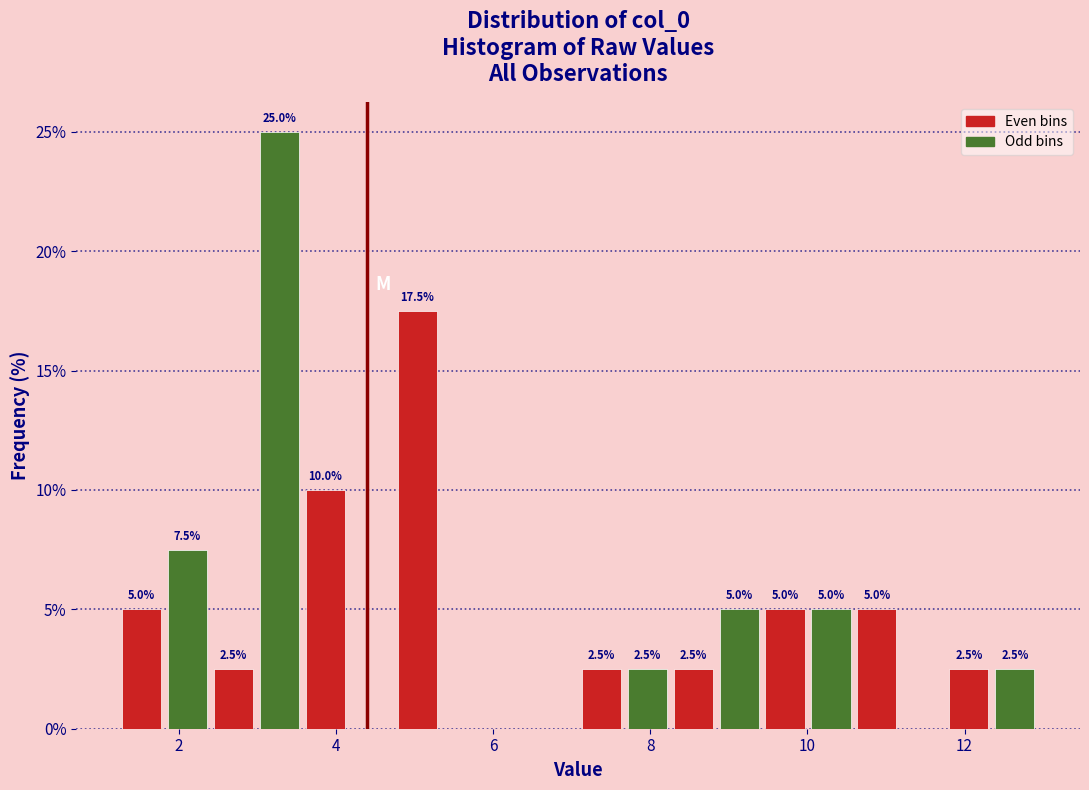

Around what value on the x-axis is the tallest bar? Give the approximate position of its centre, as read against the axis.

3.2